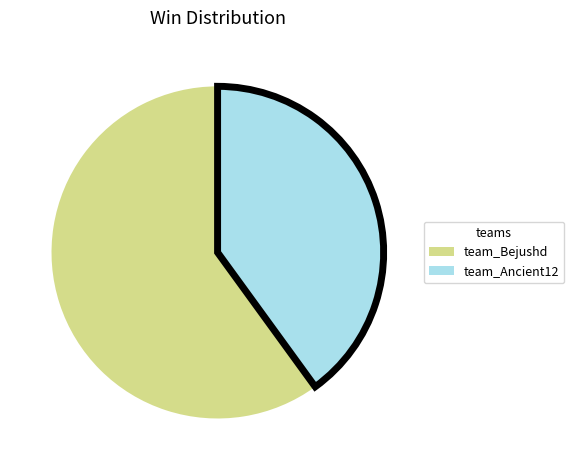

Is it true that team_Bejushd is 60% of the pie?

True